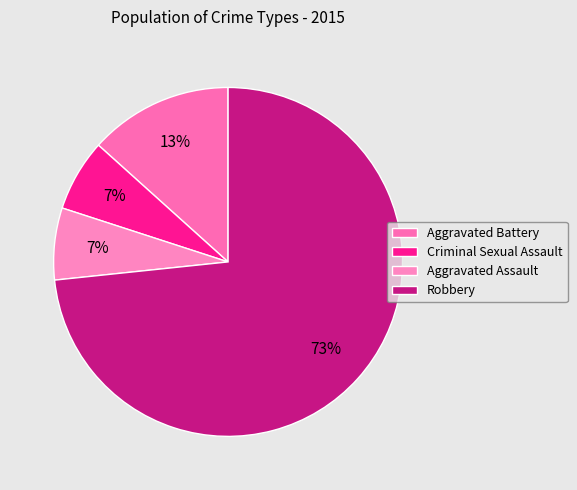

To the nearest percent, what percentage of the pie is Robbery?

73%